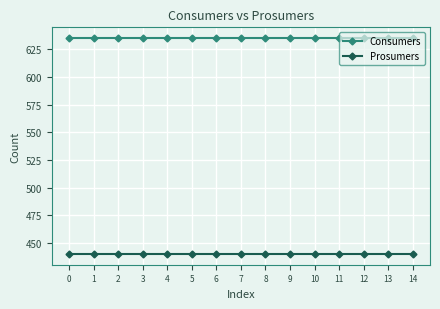

At 2, list the series in order from smallest to largest.

Prosumers, Consumers